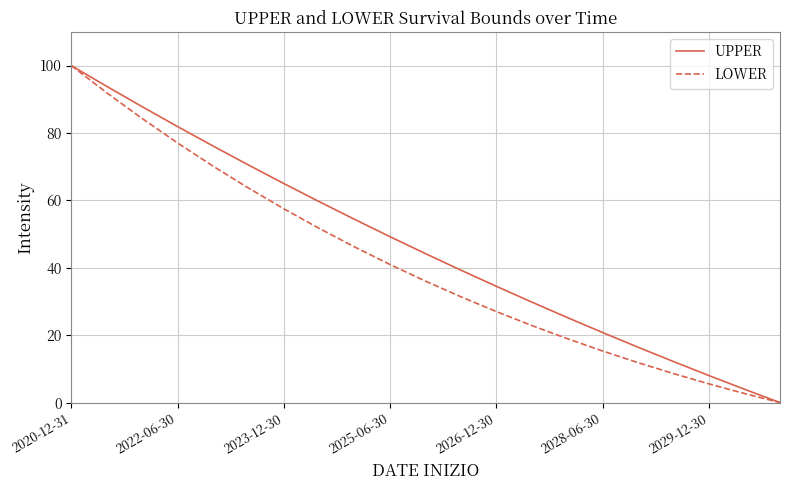

What is the maximum value for UPPER?

100.0